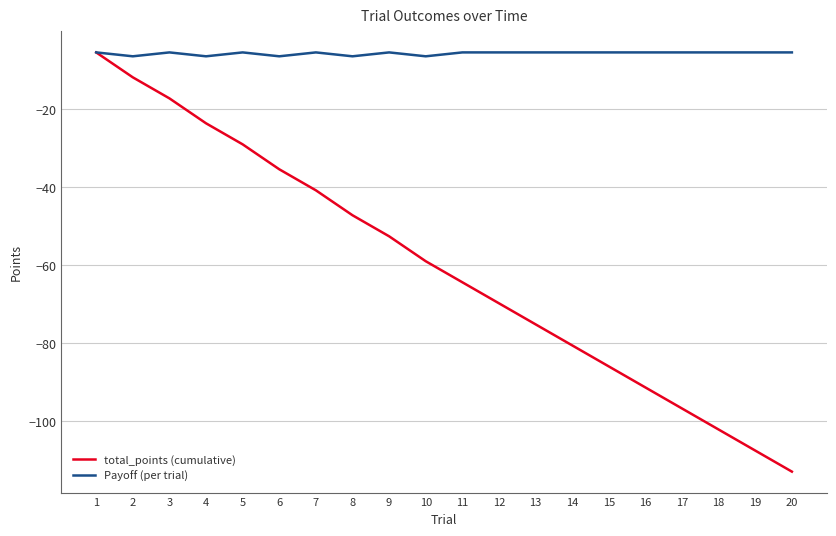

Read the Payoff (per trial) value at 4.

-6.4